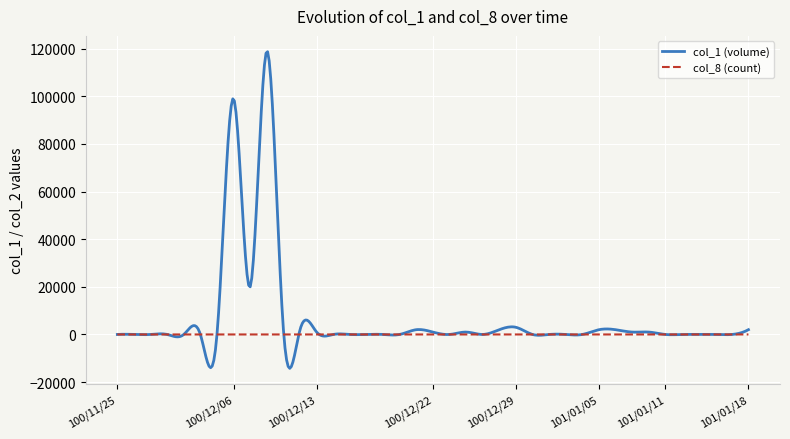

Which series has the largest total across all categories?

col_1 (volume)